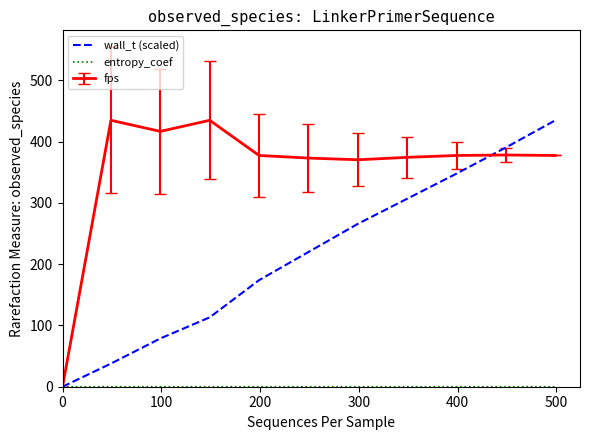

What is the maximum value shown in the chart?

434.8